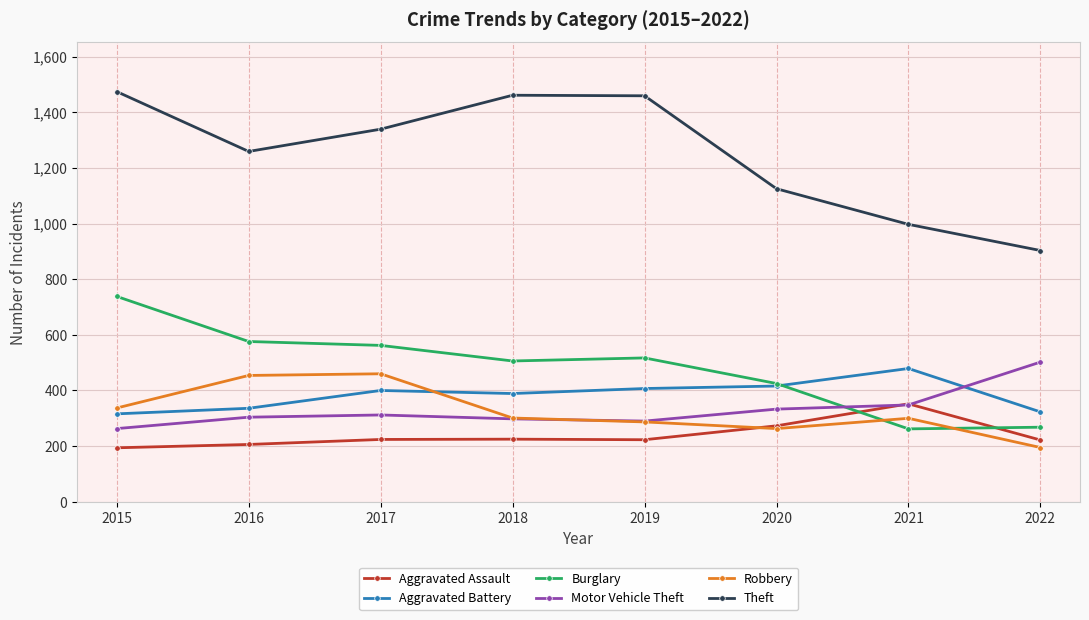

Is this an area chart (filled region under the line)?

No